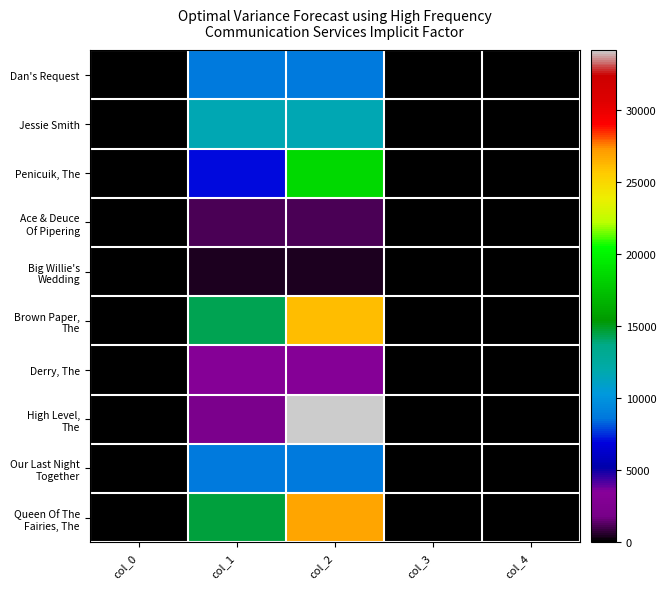

Between col_3 and col_0, which is larger?

col_0